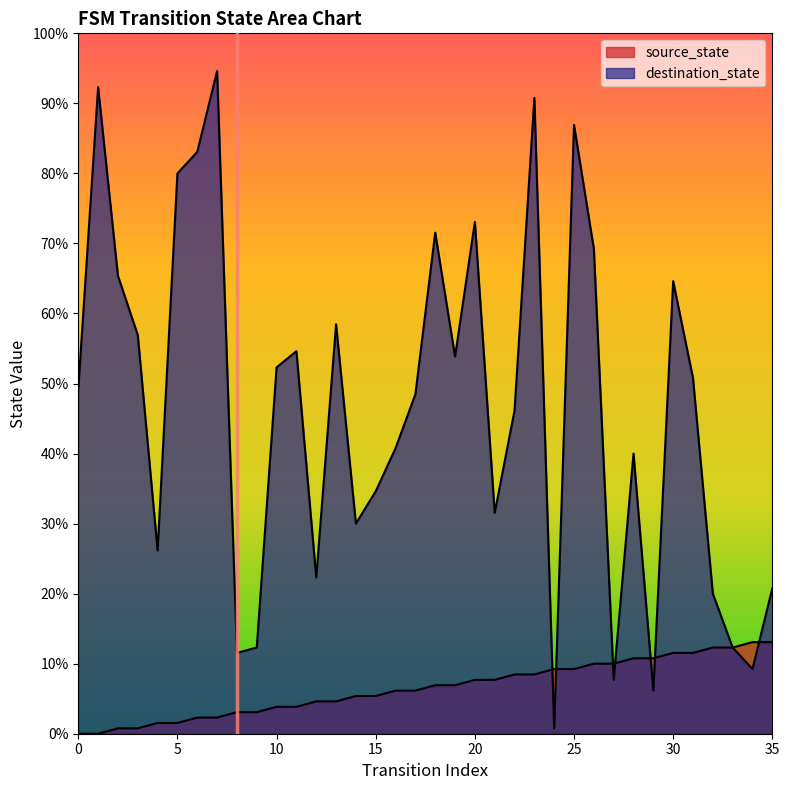

True or false: source_state has more than 2 points higher than both neighbors.

False